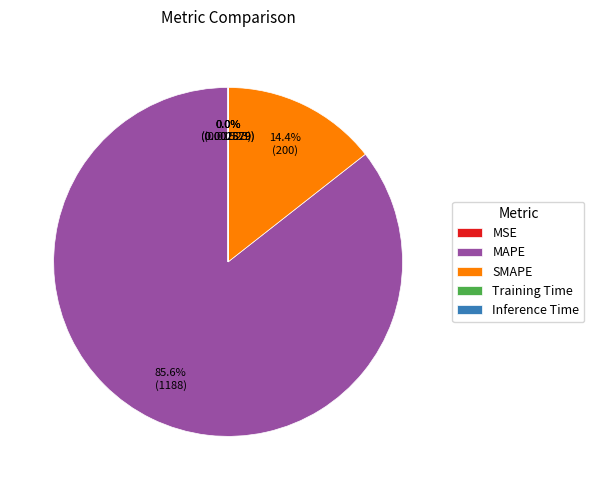

Which slice is the largest?

MAPE